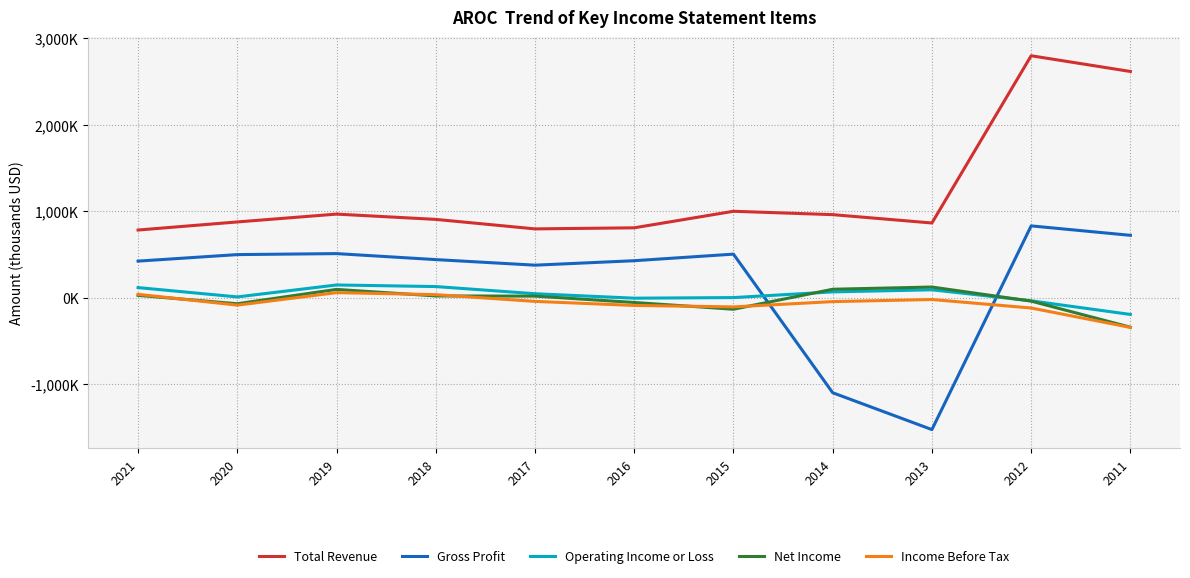

How many interior local peaks does the Gross Profit series have?

3